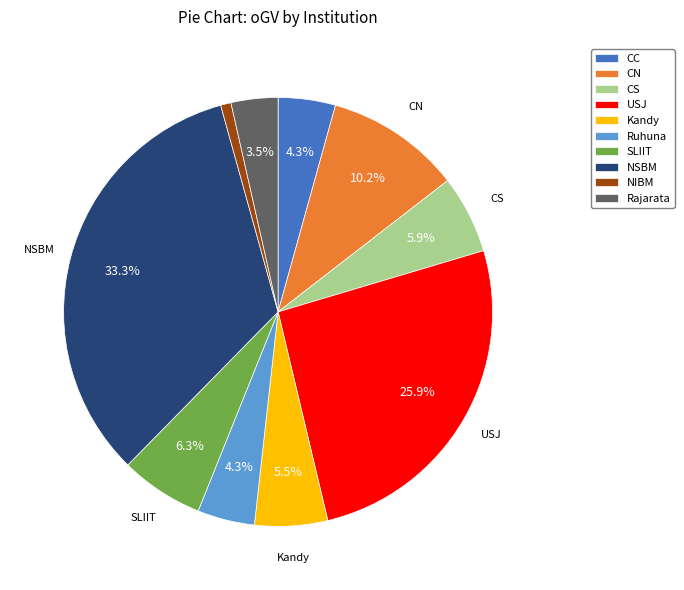

What is the ratio of the value at Rajarata to the value at CS?

0.6